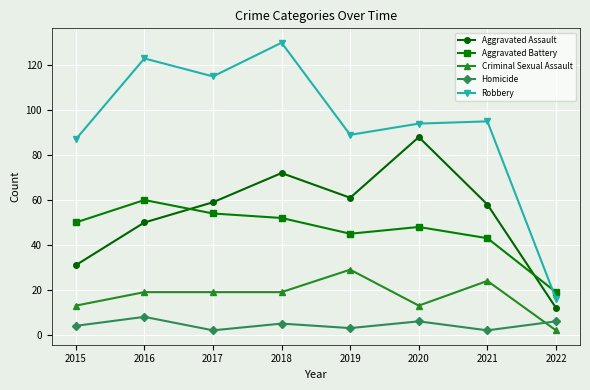

How many data points in Homicide are less than 5?

4